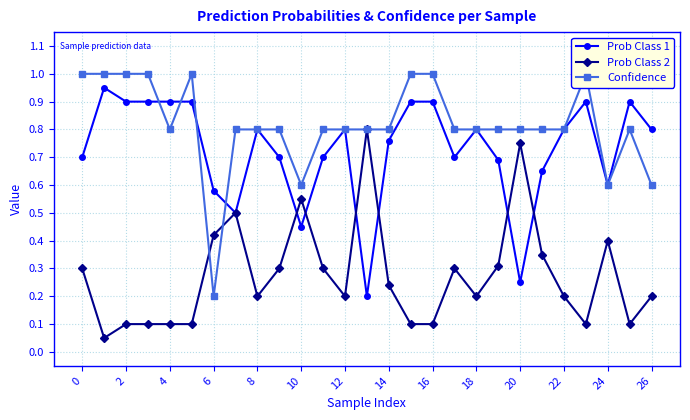

Is the value of Prob Class 1 at 25 greater than the value of Confidence at 26?

Yes